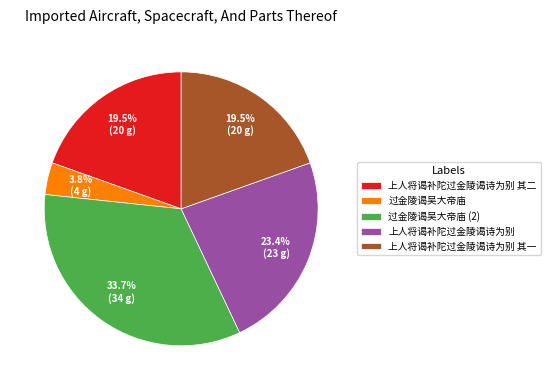

Which slice is the largest?

过金陵谒吴大帝庙 (2)